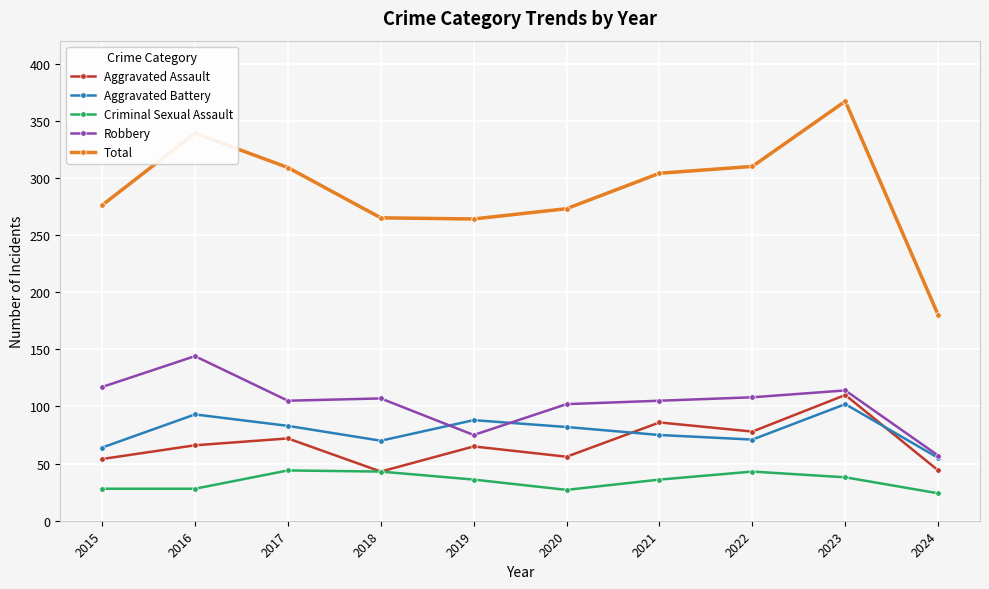

How many interior local peaks does the Aggravated Battery series have?

3